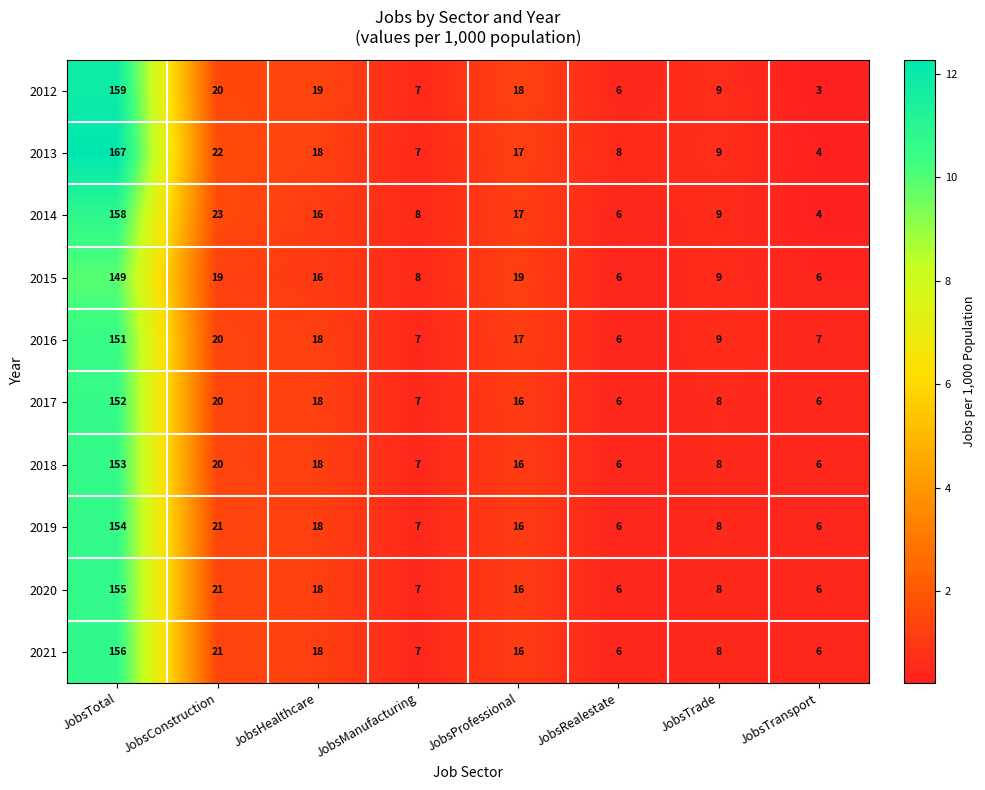

What is the lowest value of the 2020 series?

6